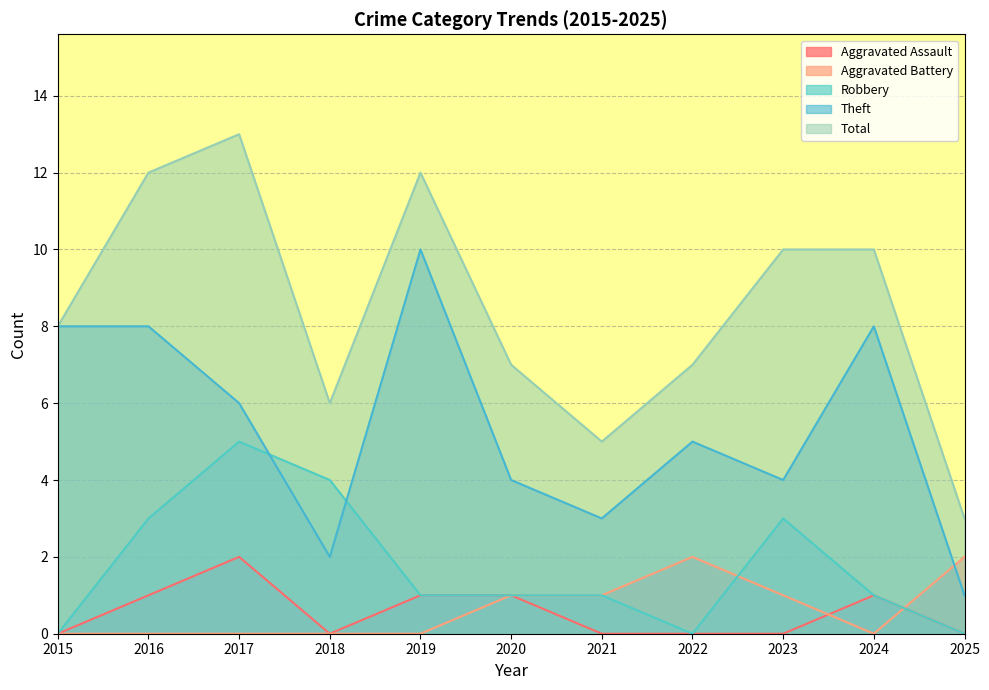

Which series changed the most between 2022 and 2023?

Robbery